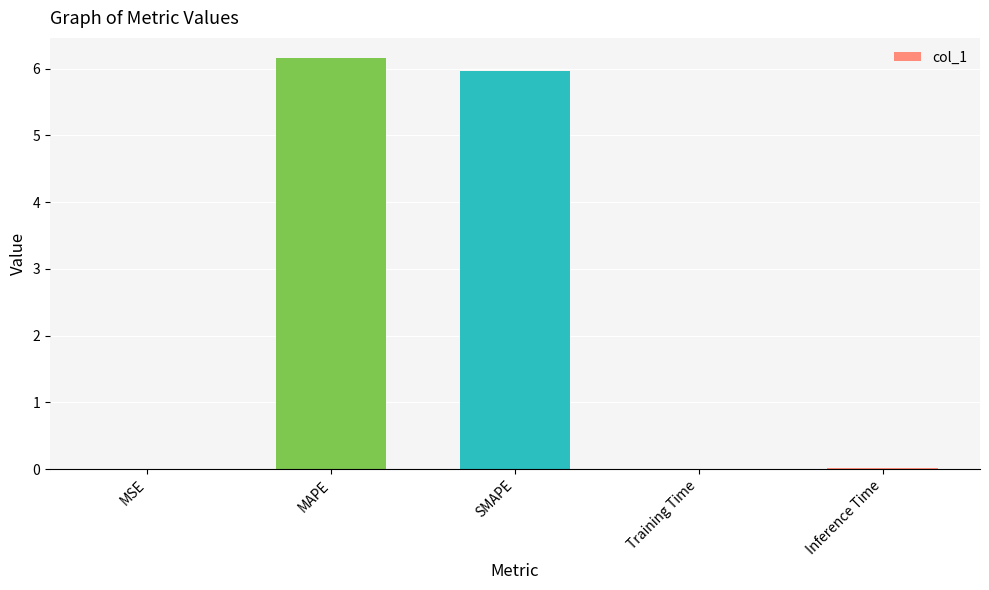

What is the maximum value shown in the chart?

6.2